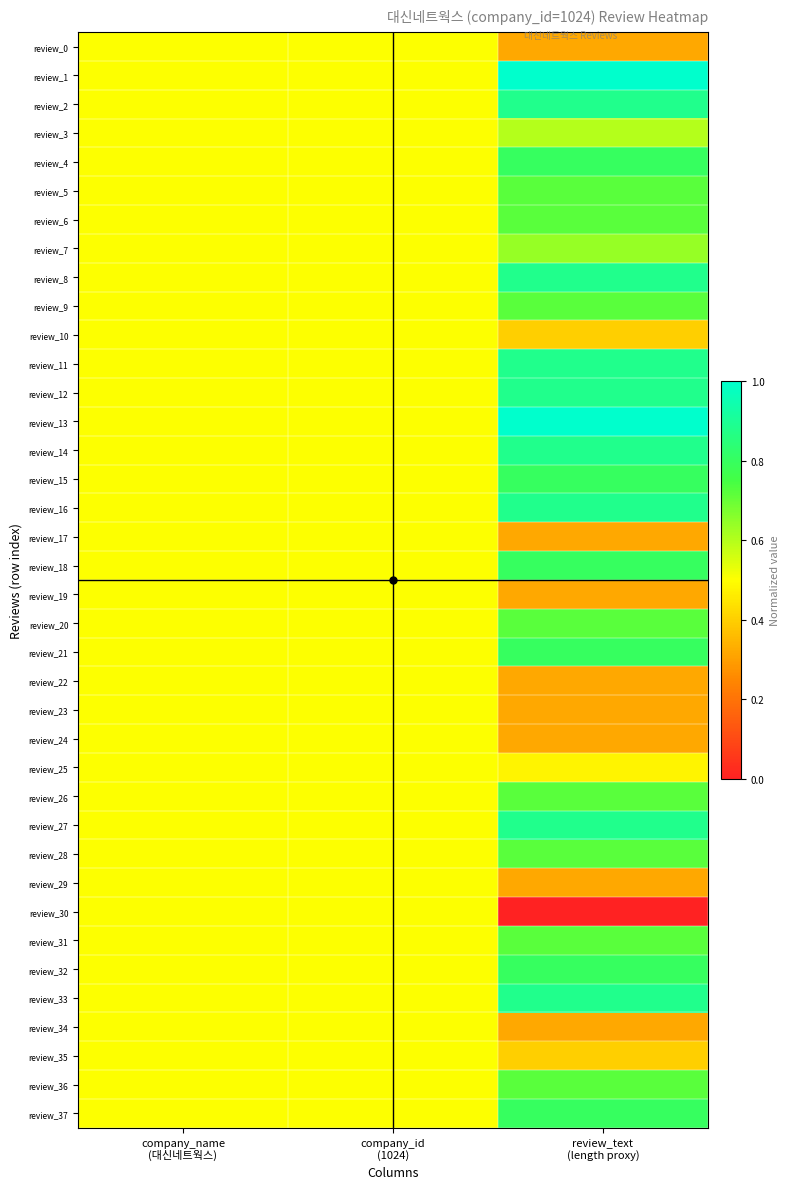

Rank the series at company_name (대신네트웍스) from lowest to highest value.

review_0, review_1, review_2, review_3, review_4, review_5, review_6, review_7, review_8, review_9, review_10, review_11, review_12, review_13, review_14, review_15, review_16, review_17, review_18, review_19, review_20, review_21, review_22, review_23, review_24, review_25, review_26, review_27, review_28, review_29, review_30, review_31, review_32, review_33, review_34, review_35, review_36, review_37